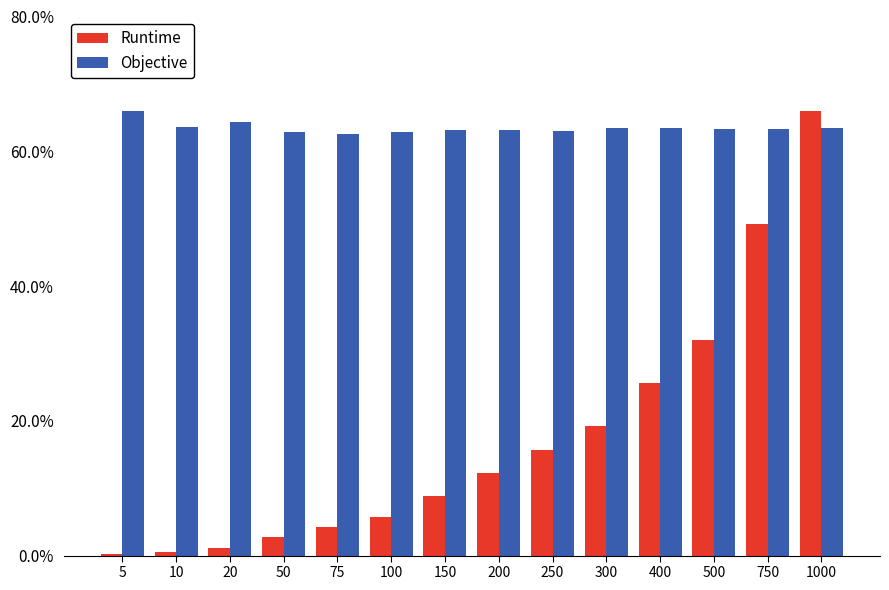

What value does the Objective series have at 1000?

63.4